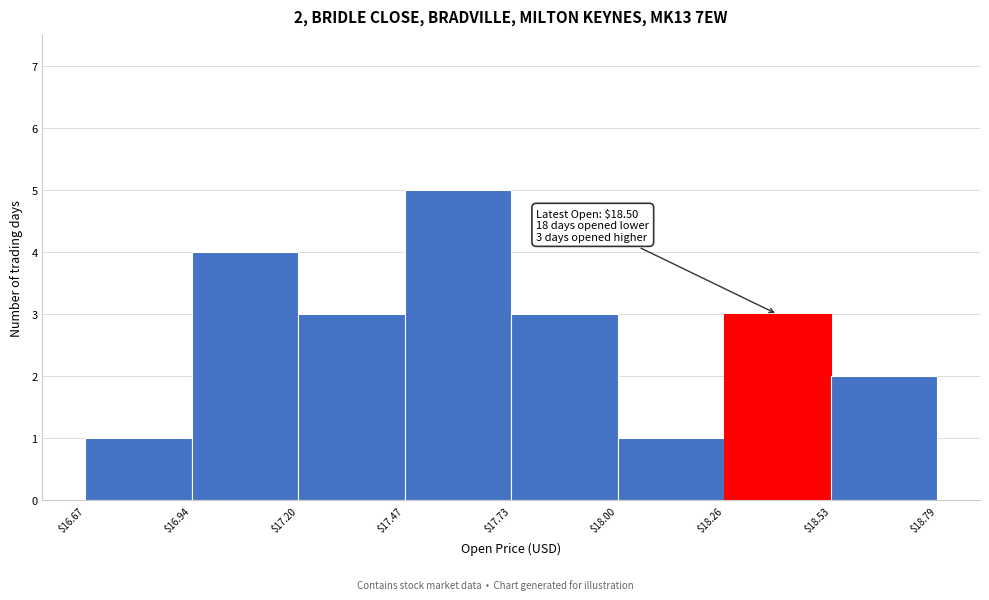

Over which range of the x-axis is the bar tallest?

$17.47 to $17.73